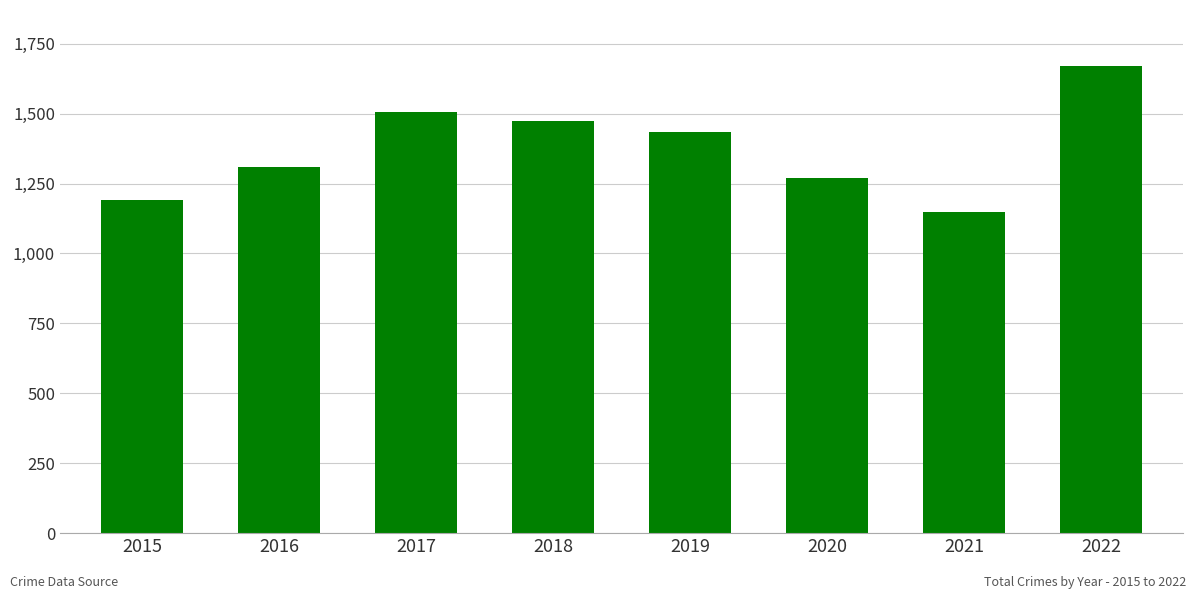

True or false: the data shows 478 at 2015.

False